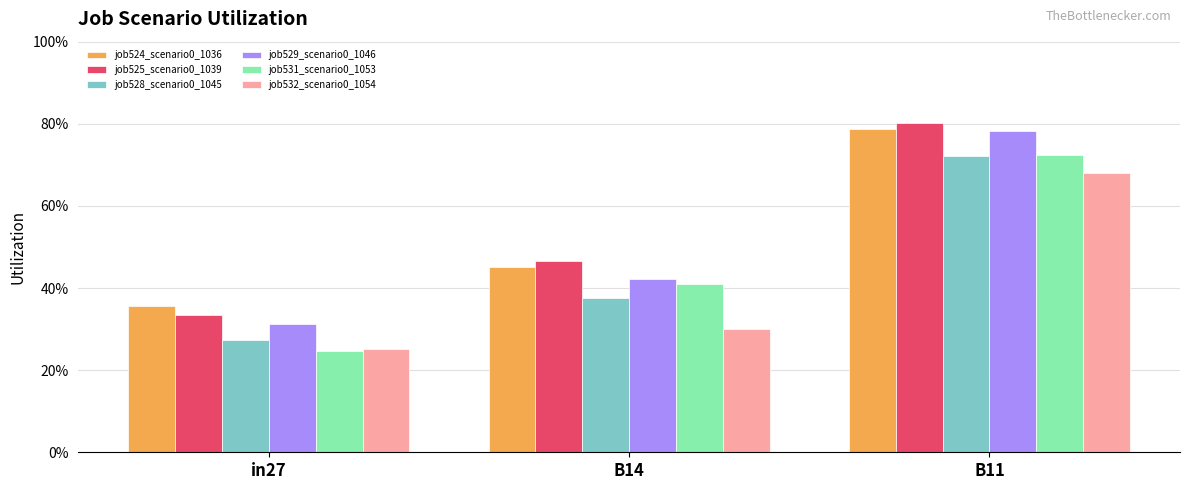

Are the bars horizontal?

No